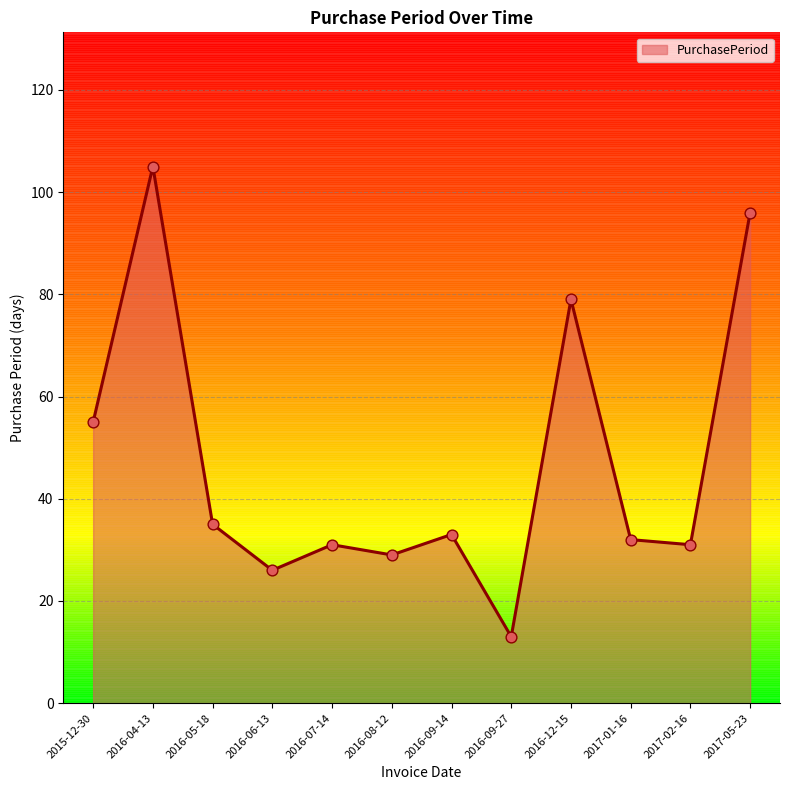

What is the change in value from 2016-09-14 to 2017-05-23?

+63